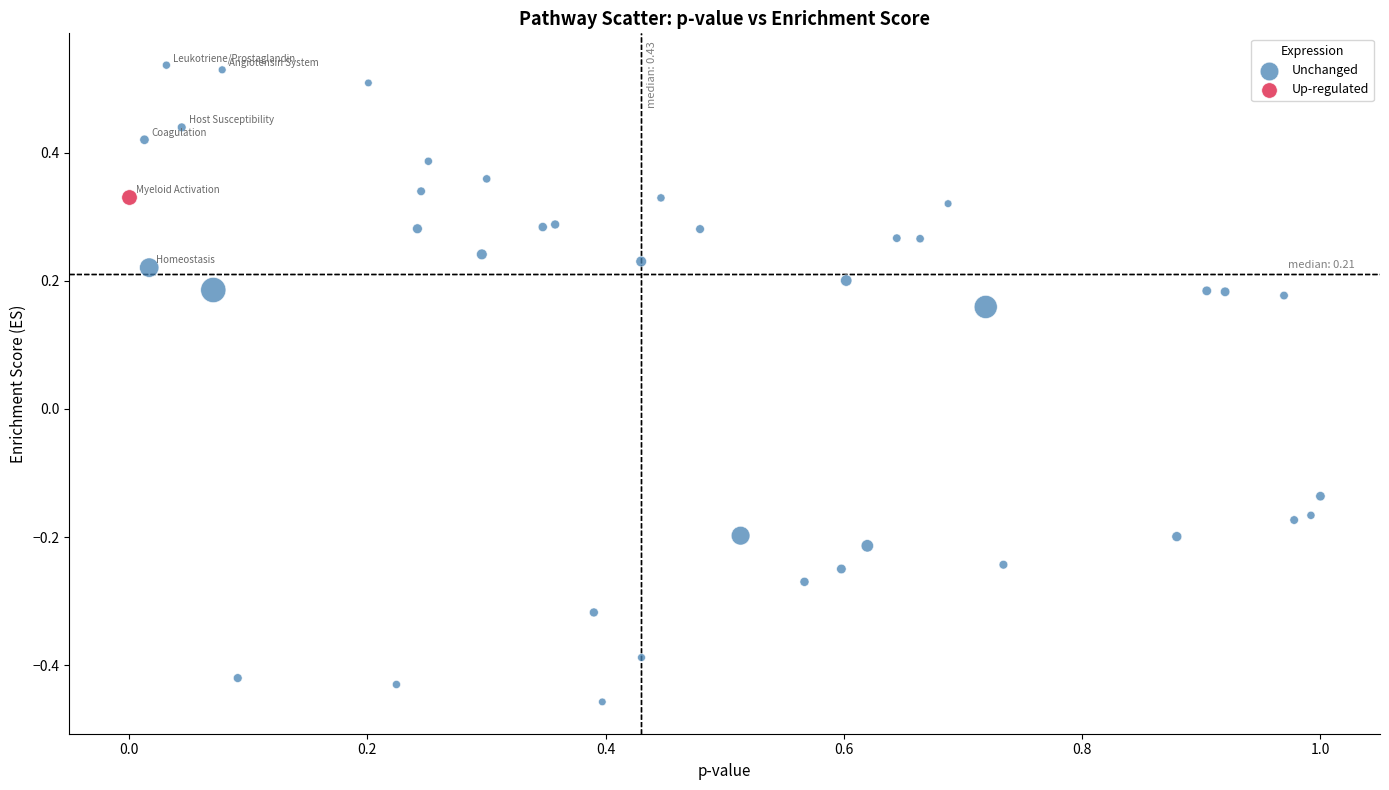

What are all the series names shown in the legend?

Unchanged, Up-regulated